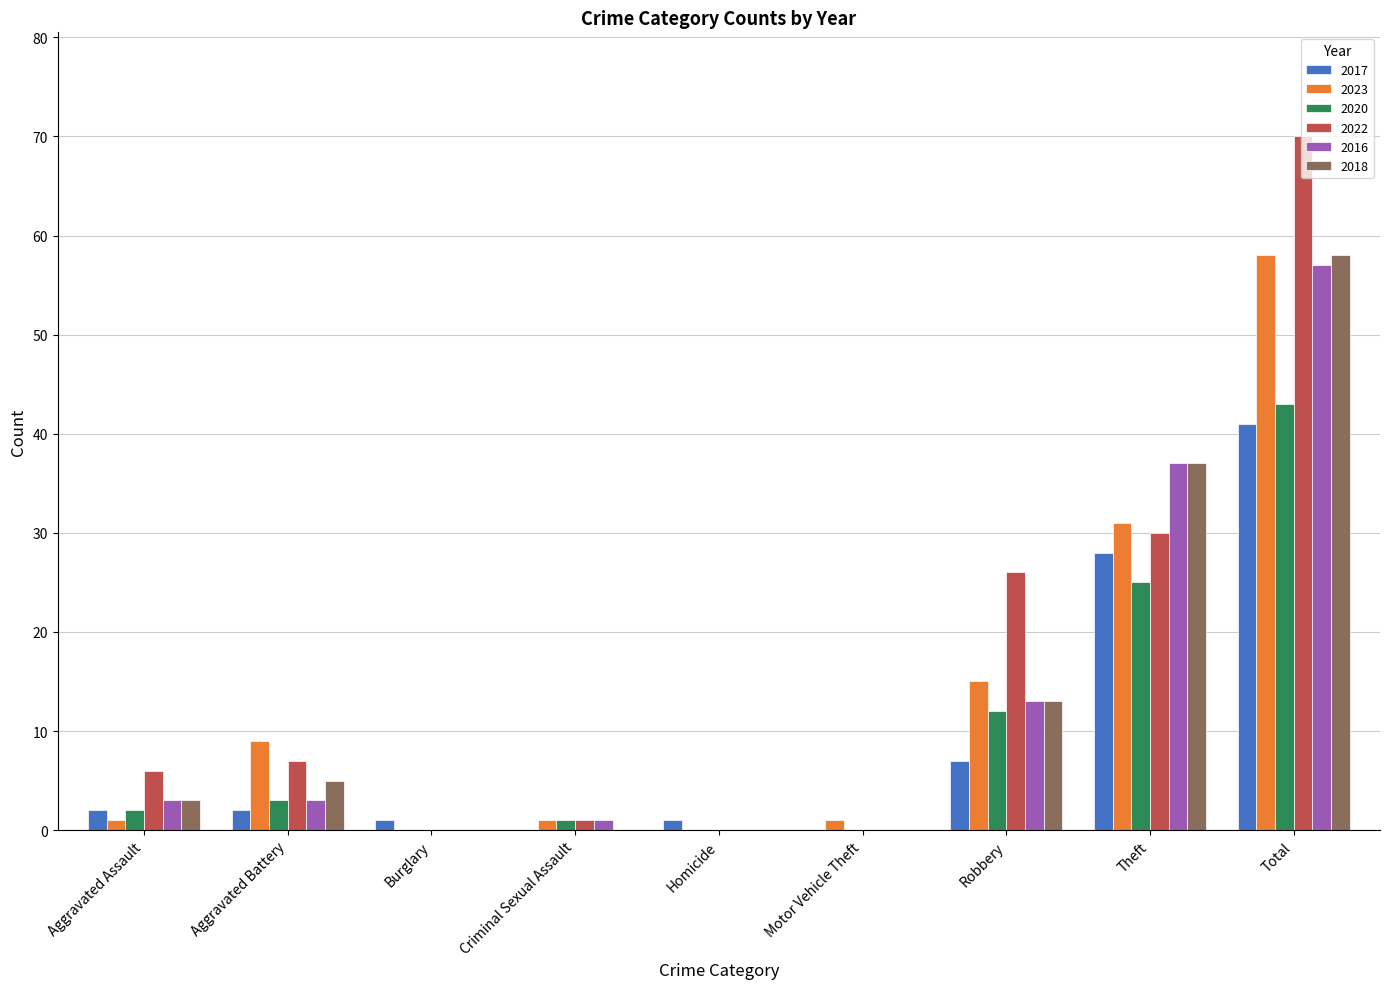

The value of 2022 at Theft is 30. True or false?

True